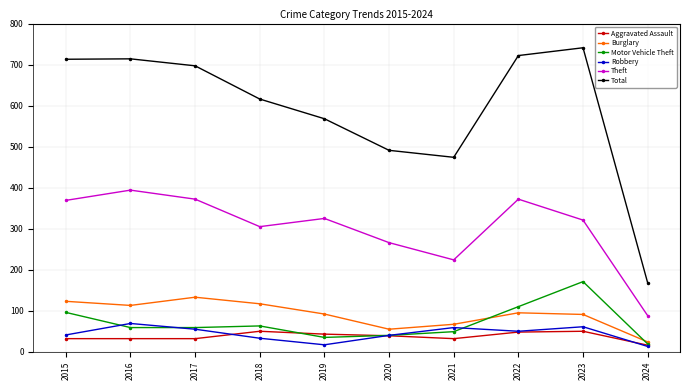

What are all the series names shown in the legend?

Aggravated Assault, Burglary, Motor Vehicle Theft, Robbery, Theft, Total